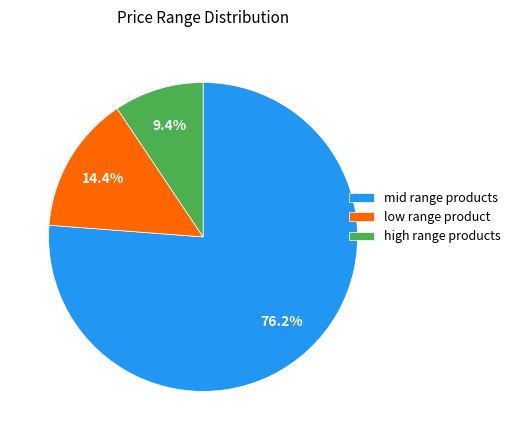

Which has a higher value, mid range products or high range products?

mid range products